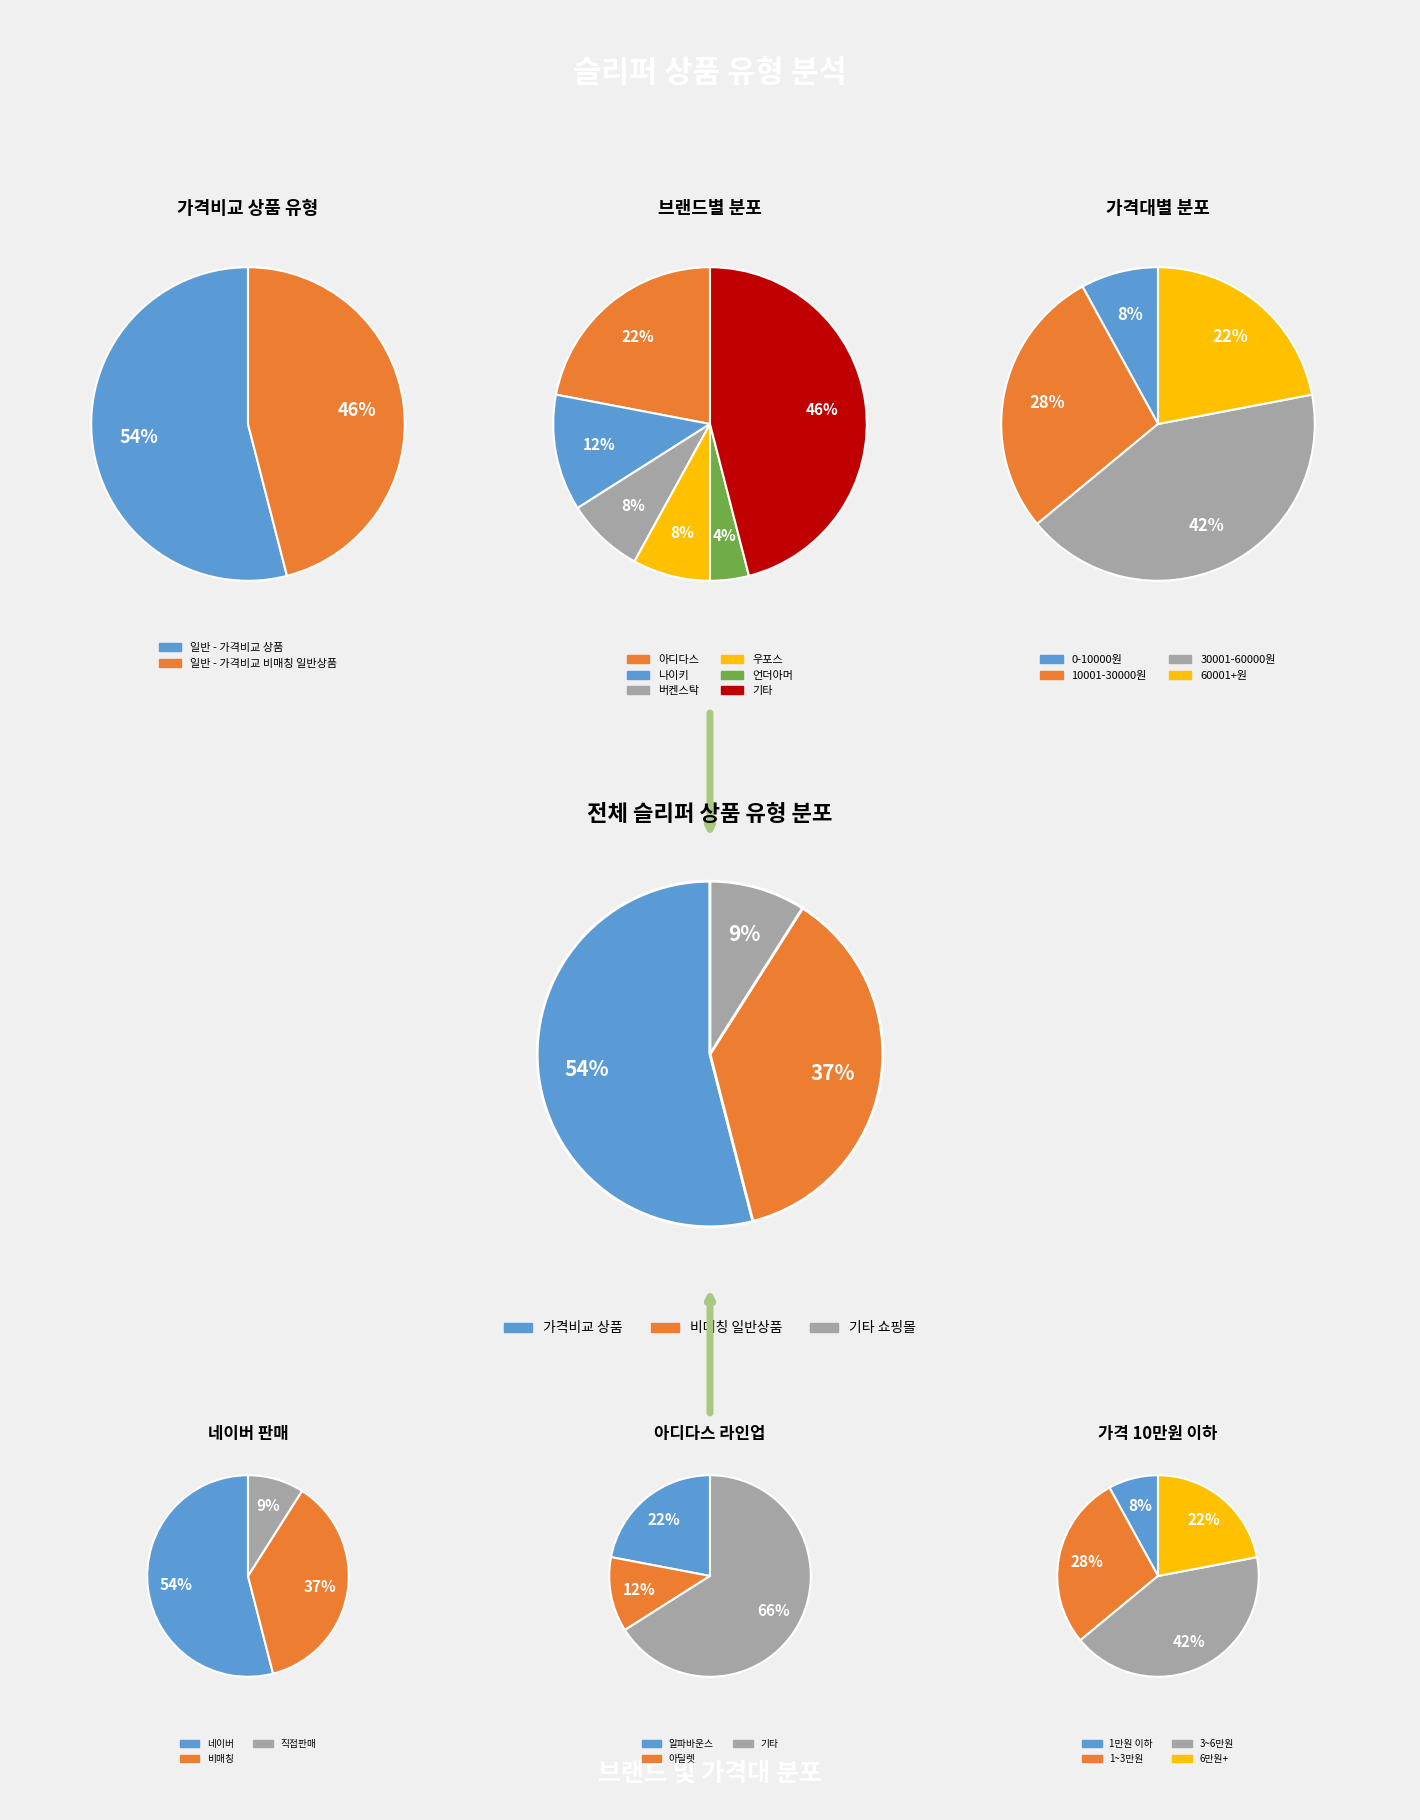

How many segments does this pie chart have?

2